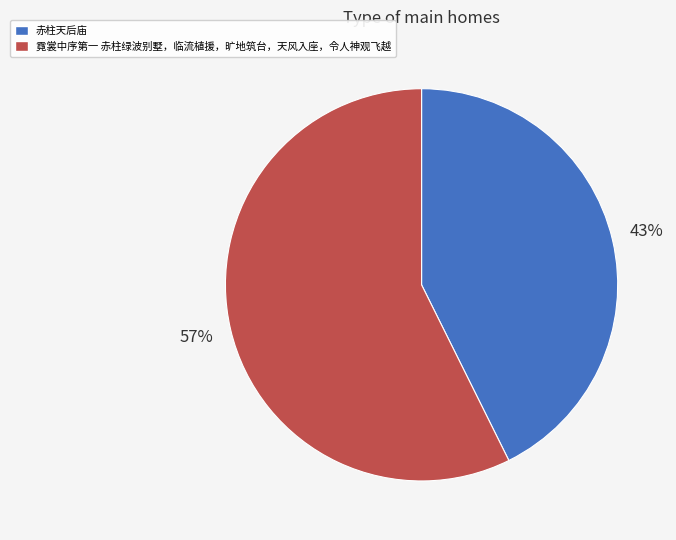

Rank the categories by value from highest to lowest.

霓裳中序第一 赤柱绿波别墅，临流植援，旷地筑台，天风入座，令人神观飞越, 赤柱天后庙